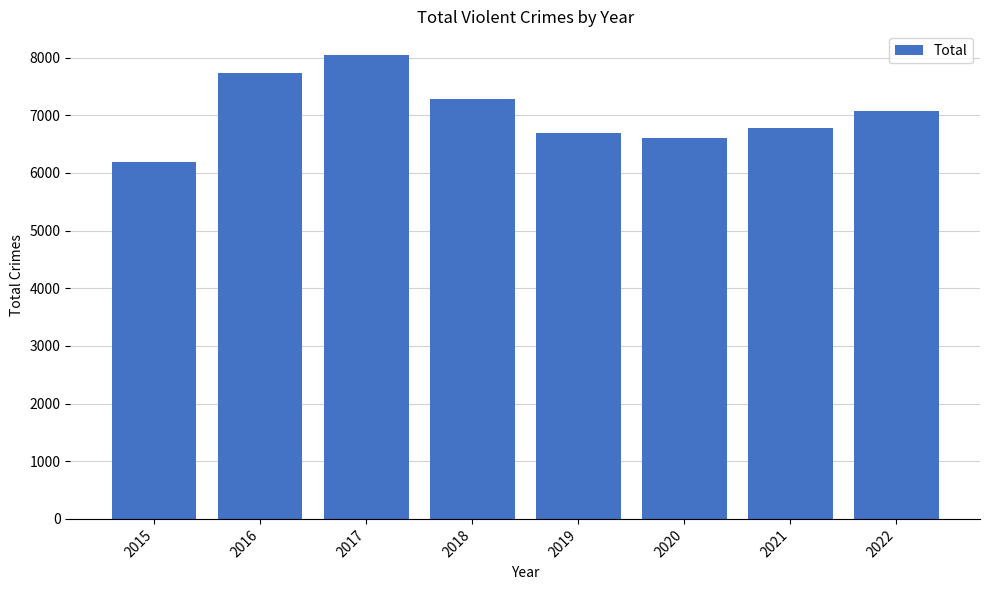

What is the sum of the values at 2020 and 2017?

14657